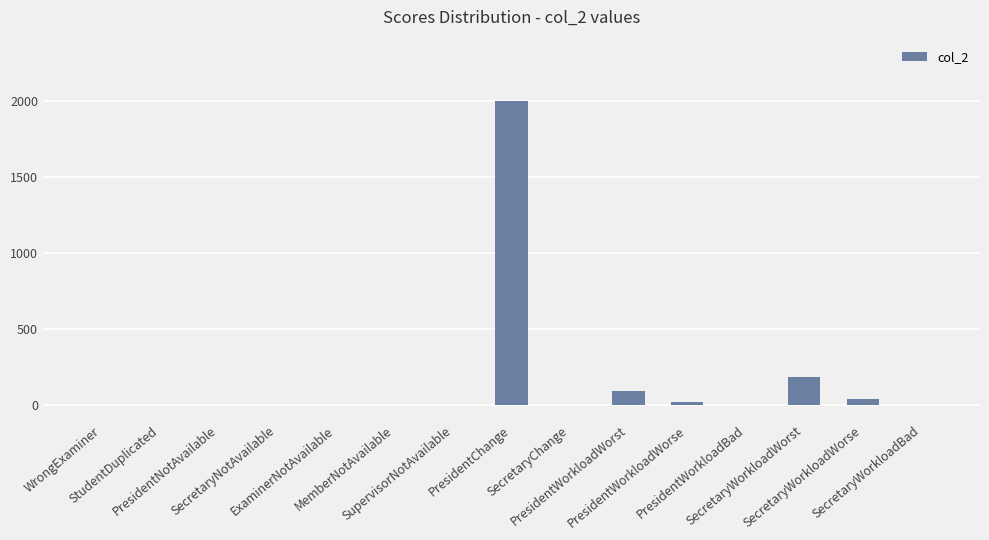

How many data points does each series have?

15